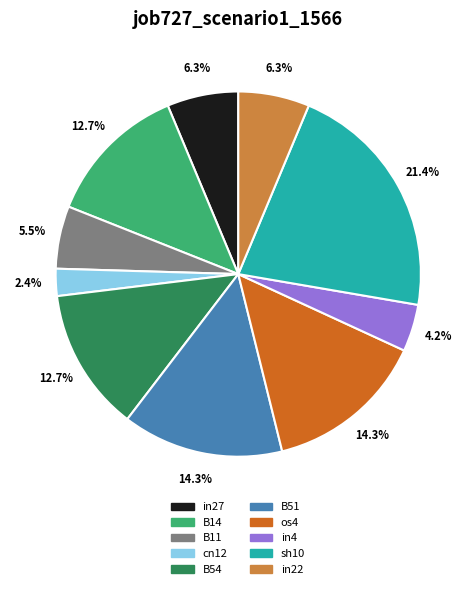

Which category has the biggest portion of the pie?

sh10